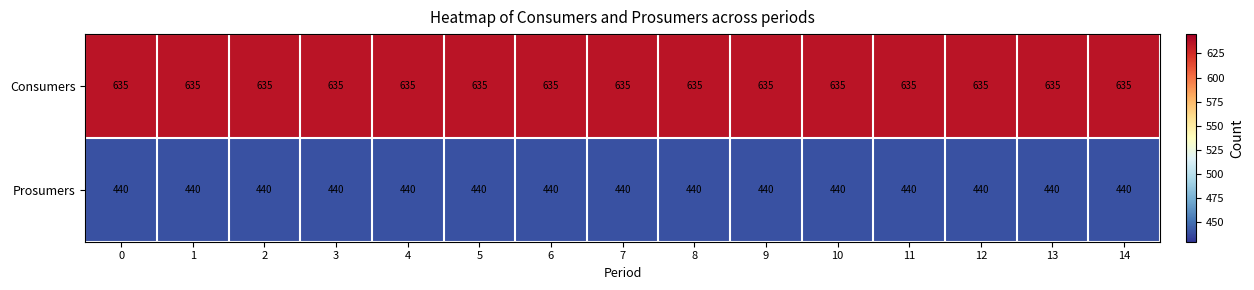

What is the difference between the highest and lowest values at 11?

195